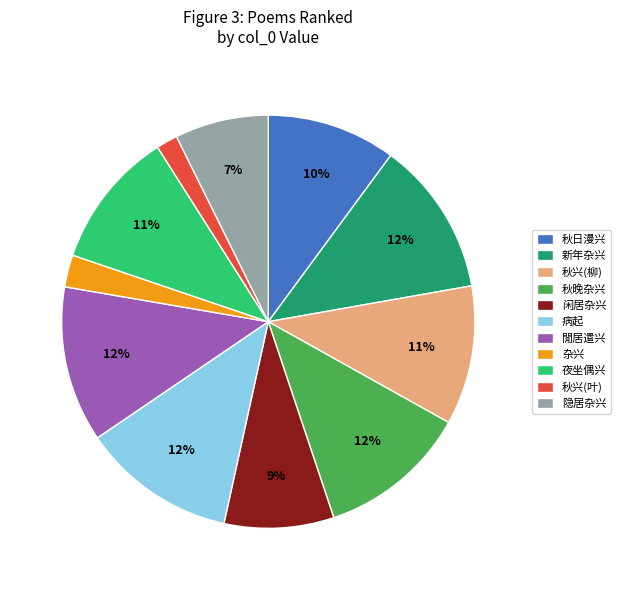

What percentage is the 閒居遣兴 slice, to the nearest percent?

12%